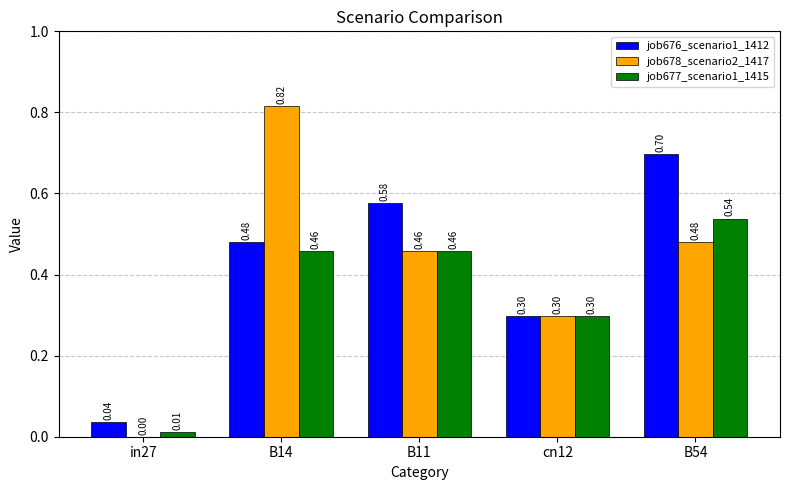

How many data points does each series have?

5